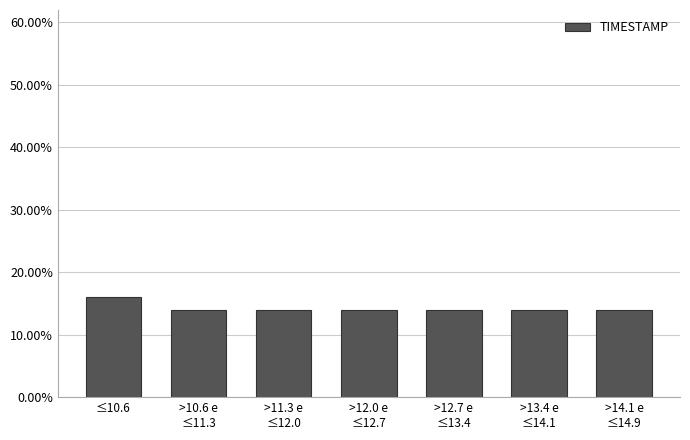

Reading left to right, transcribe all the data shown in this chart.

16.0	14.0	14.0	14.0	14.0	14.0	14.0